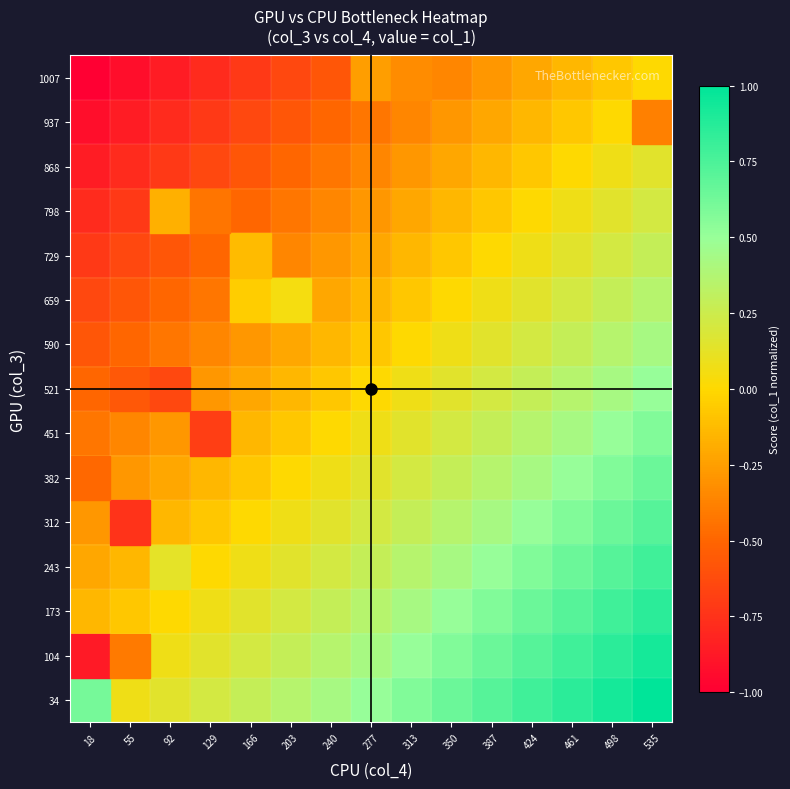

Reading left to right, extract all data points from this chart.

34: 18=0.0	55=0.1	92=0.1	129=0.2	166=0.3	203=0.4	240=0.4	277=0.5	313=0.6	350=0.6	387=0.7	424=0.8	461=0.9	498=0.9	535=1.0
104: 18=-0.1	55=0.0	92=0.1	129=0.1	166=0.2	203=0.3	240=0.4	277=0.4	313=0.5	350=0.6	387=0.6	424=0.7	461=0.8	498=0.9	535=0.9
173: 18=-0.1	55=-0.1	92=0.0	129=0.1	166=0.1	203=0.2	240=0.3	277=0.4	313=0.4	350=0.5	387=0.6	424=0.6	461=0.7	498=0.8	535=0.9
243: 18=-0.2	55=-0.1	92=-0.1	129=0.0	166=0.1	203=0.1	240=0.2	277=0.3	313=0.4	350=0.4	387=0.5	424=0.6	461=0.6	498=0.7	535=0.8
312: 18=-0.3	55=-0.2	92=-0.1	129=-0.1	166=0.0	203=0.1	240=0.1	277=0.2	313=0.3	350=0.4	387=0.4	424=0.5	461=0.6	498=0.6	535=0.7
382: 18=-0.4	55=-0.3	92=-0.2	129=-0.1	166=-0.1	203=0.0	240=0.1	277=0.1	313=0.2	350=0.3	387=0.4	424=0.4	461=0.5	498=0.6	535=0.6
451: 18=-0.4	55=-0.4	92=-0.3	129=-0.2	166=-0.1	203=-0.1	240=0.0	277=0.1	313=0.1	350=0.2	387=0.3	424=0.4	461=0.4	498=0.5	535=0.6
521: 18=-0.5	55=-0.4	92=-0.4	129=-0.3	166=-0.2	203=-0.1	240=-0.1	277=0.0	313=0.1	350=0.1	387=0.2	424=0.3	461=0.4	498=0.4	535=0.5
590: 18=-0.6	55=-0.5	92=-0.4	129=-0.4	166=-0.3	203=-0.2	240=-0.1	277=-0.1	313=0.0	350=0.1	387=0.1	424=0.2	461=0.3	498=0.4	535=0.4
659: 18=-0.6	55=-0.6	92=-0.5	129=-0.4	166=-0.4	203=-0.3	240=-0.2	277=-0.1	313=-0.1	350=0.0	387=0.1	424=0.1	461=0.2	498=0.3	535=0.4
729: 18=-0.7	55=-0.6	92=-0.6	129=-0.5	166=-0.4	203=-0.4	240=-0.3	277=-0.2	313=-0.1	350=-0.1	387=0.0	424=0.1	461=0.1	498=0.2	535=0.3
798: 18=-0.8	55=-0.7	92=-0.6	129=-0.6	166=-0.5	203=-0.4	240=-0.4	277=-0.3	313=-0.2	350=-0.1	387=-0.1	424=0.0	461=0.1	498=0.1	535=0.2
868: 18=-0.9	55=-0.8	92=-0.7	129=-0.6	166=-0.6	203=-0.5	240=-0.4	277=-0.4	313=-0.3	350=-0.2	387=-0.1	424=-0.1	461=0.0	498=0.1	535=0.1
937: 18=-0.9	55=-0.9	92=-0.8	129=-0.7	166=-0.6	203=-0.6	240=-0.5	277=-0.4	313=-0.4	350=-0.3	387=-0.2	424=-0.1	461=-0.1	498=0.0	535=0.1
1007: 18=-1.0	55=-0.9	92=-0.9	129=-0.8	166=-0.7	203=-0.6	240=-0.6	277=-0.5	313=-0.4	350=-0.4	387=-0.3	424=-0.2	461=-0.1	498=-0.1	535=0.0